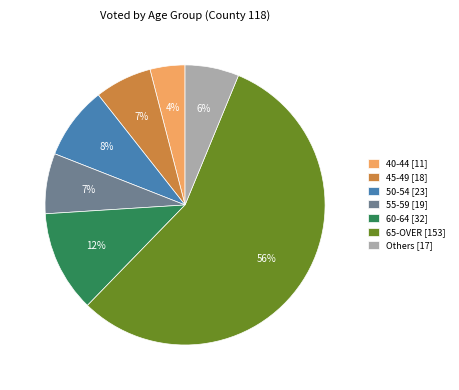

Which has a higher value, 65-OVER [153] or 45-49 [18]?

65-OVER [153]